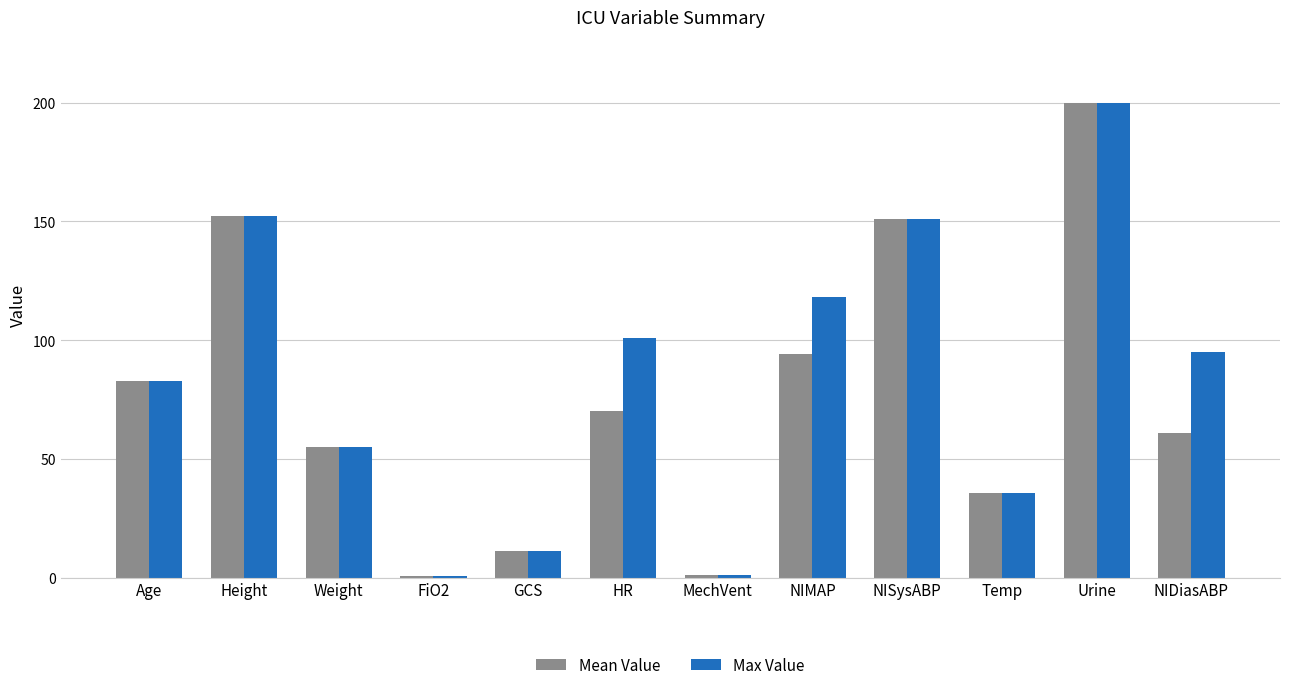

The Max Value series shows 31.5 at Age. True or false?

False